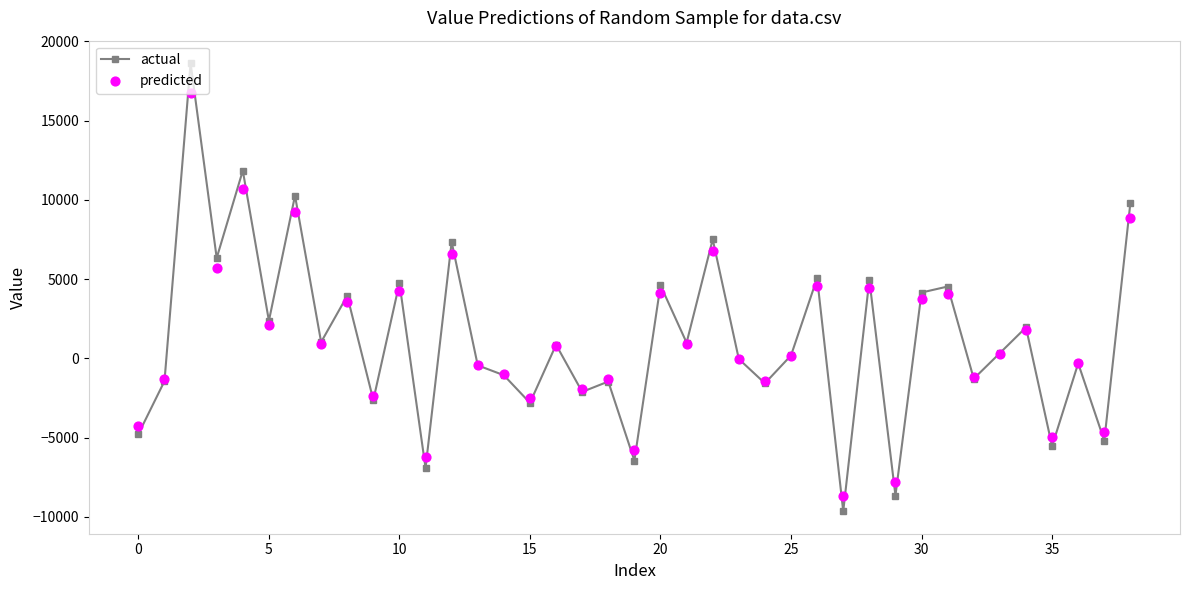

Which series contains the highest Y value?

actual